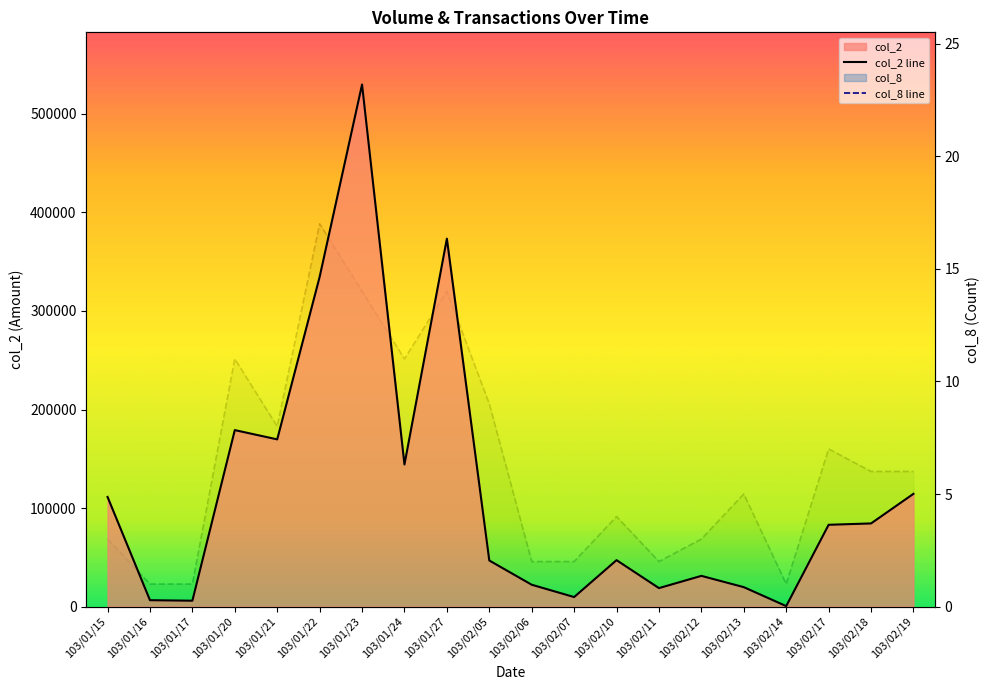

The col_2 series shows 84400 at 103/02/18. True or false?

True